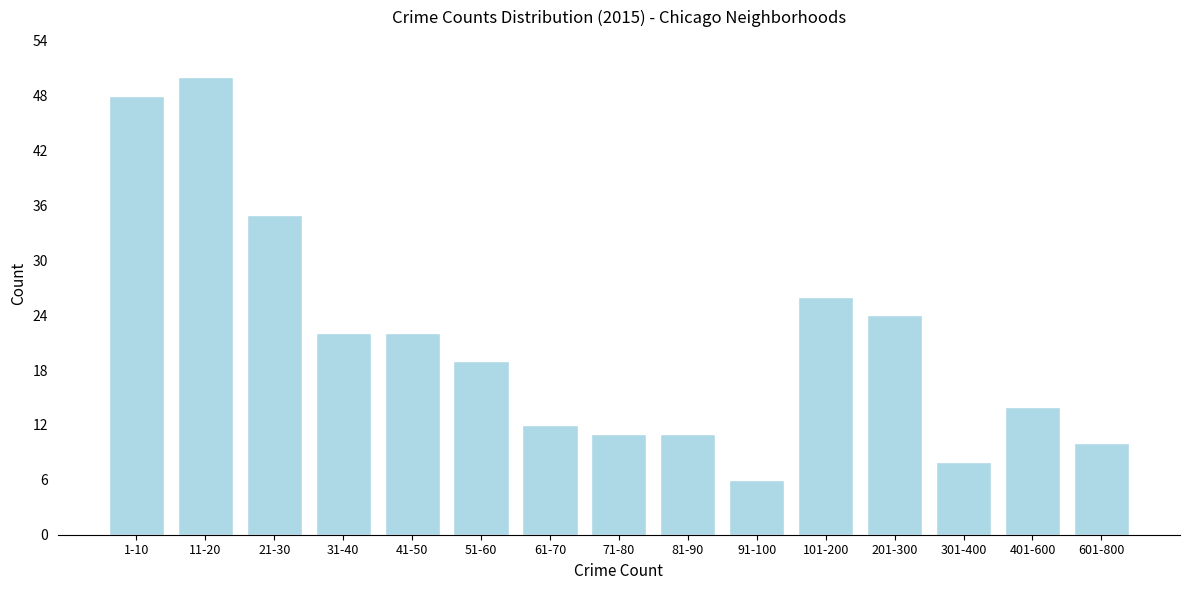

Reading left to right, what are all the values shown in this chart?

1-10=48	11-20=50	21-30=35	31-40=22	41-50=22	51-60=19	61-70=12	71-80=11	81-90=11	91-100=6	101-200=26	201-300=24	301-400=8	401-600=14	601-800=10